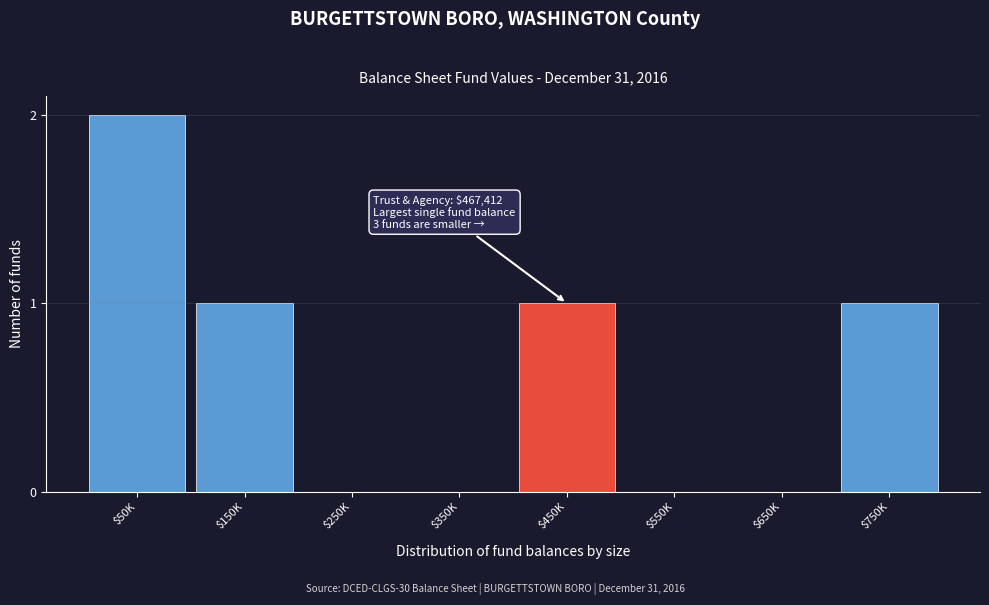

What is the sum of all values?

5